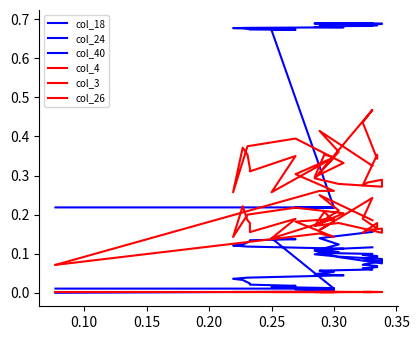

Count the col_18 values in the range 0 to 1.

40